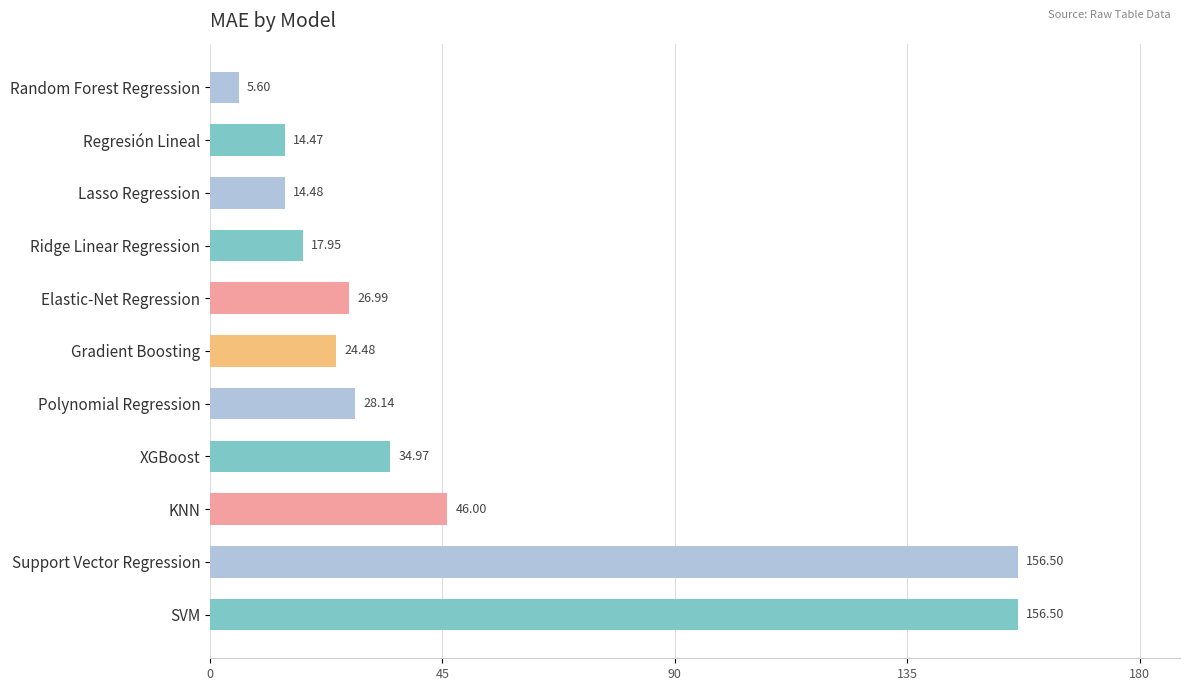

Which has a higher value, Support Vector Regression or Gradient Boosting?

Support Vector Regression